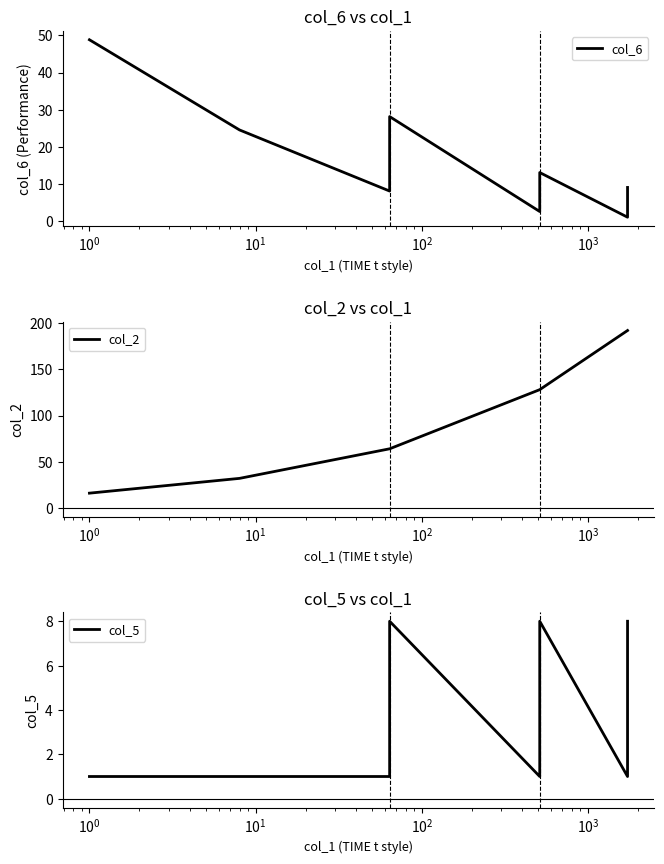

True or false: col_6 has a value of 1.3 at $\mathdefault{10^{4}}$.

False